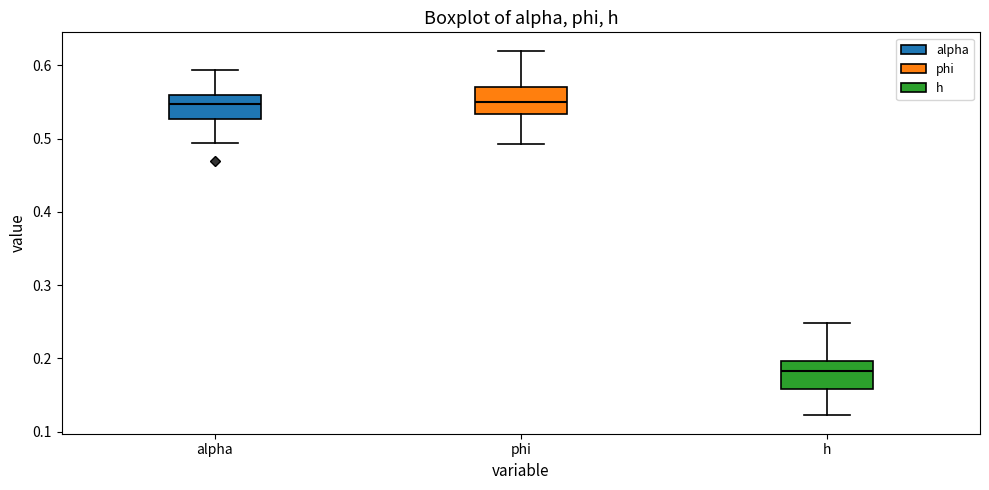

Reading left to right, read every box against the y-axis: the position of its median line, the range the box covers, and the ends of its whiskers. The values are not printed on the chart, so give them approximately, as read against the axis.

alpha: median 0.55, box 0.53 to 0.56, whiskers 0.49 to 0.59
phi: median 0.55, box 0.53 to 0.57, whiskers 0.49 to 0.62
h: median 0.18, box 0.16 to 0.20, whiskers 0.12 to 0.25